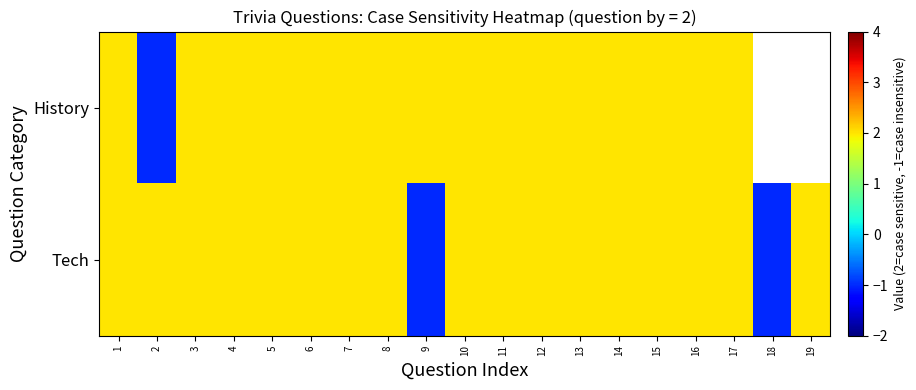

At 9, list the series in order from largest to smallest.

History, Tech